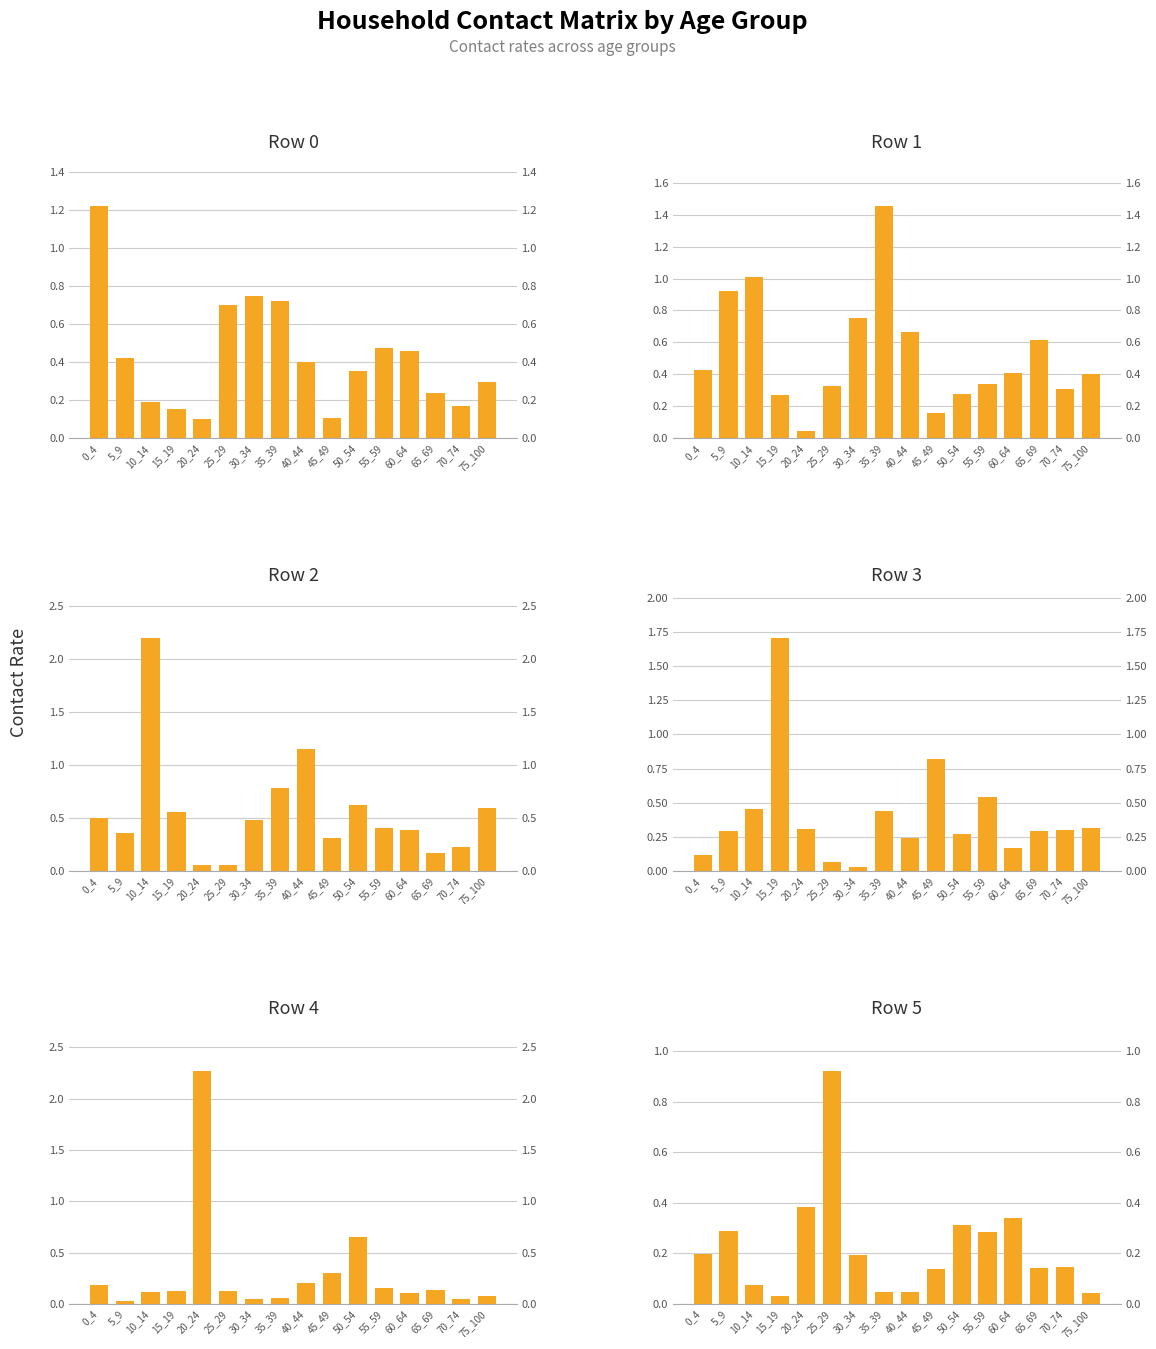

The value of Row 4 at 40_44 is 0.1. True or false?

False